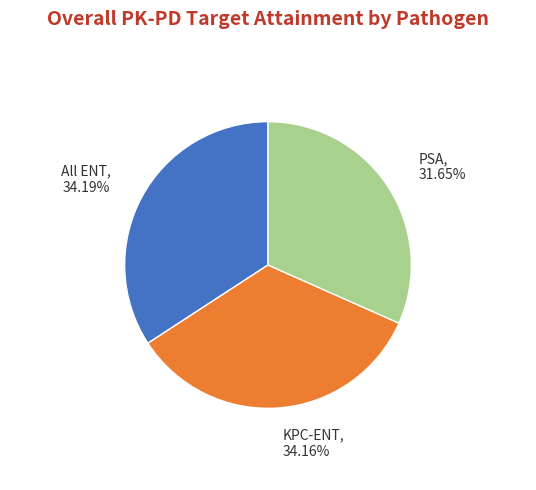

Does any single category account for the majority?

No